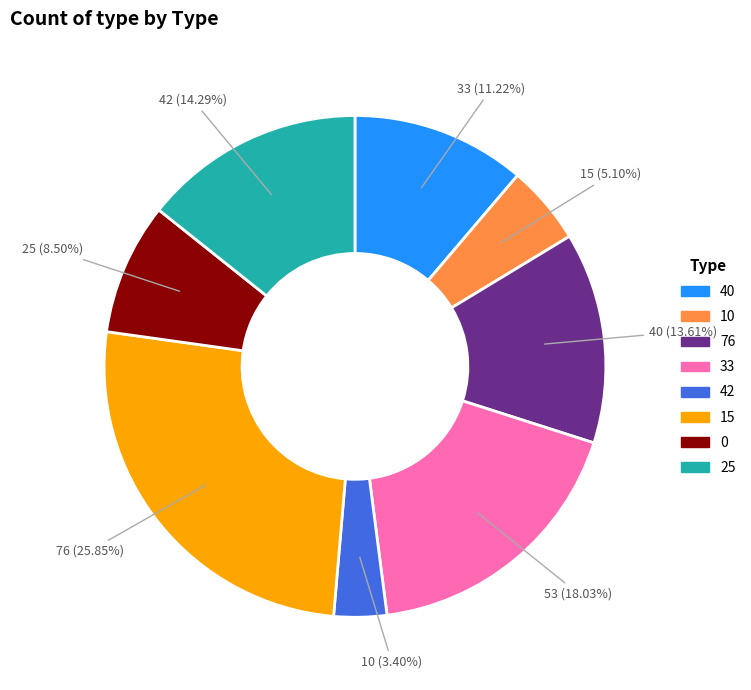

Does any single category account for the majority?

No